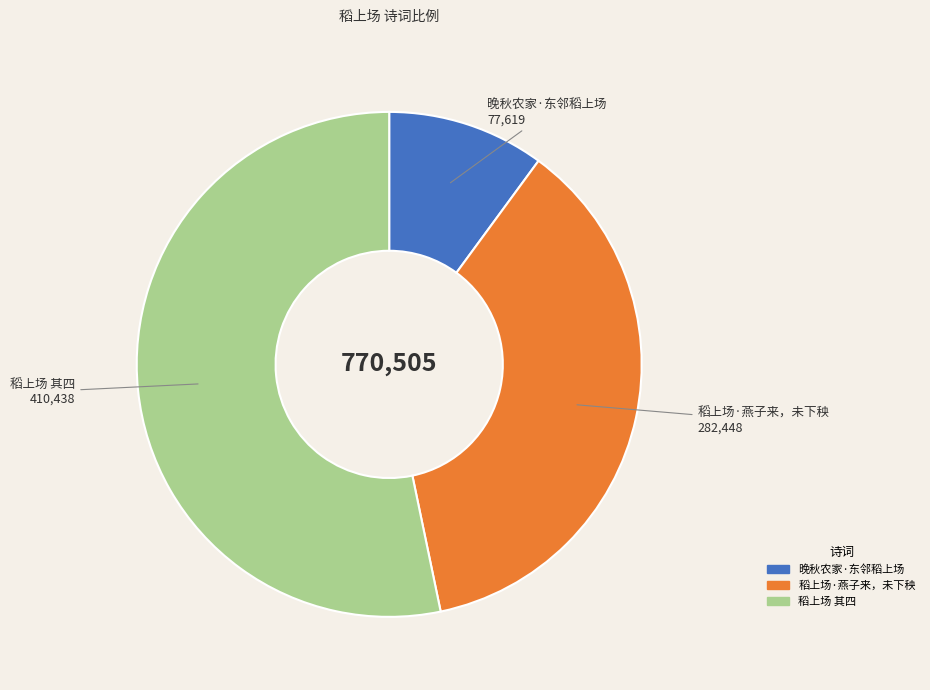

Which slice is the smallest?

晚秋农家·东邻稻上场